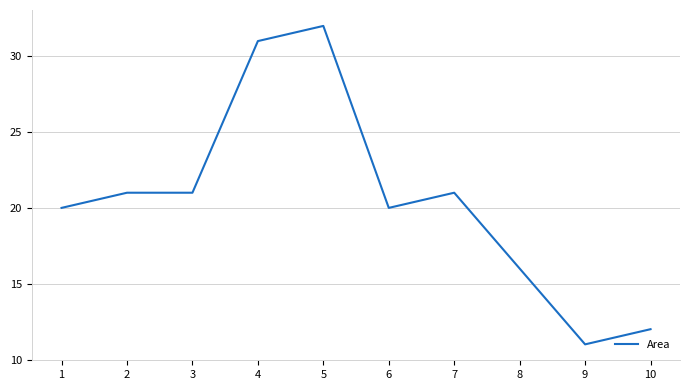

Reading right to left, extract all data points from this chart.

12	11	16	21	20	32	31	21	21	20